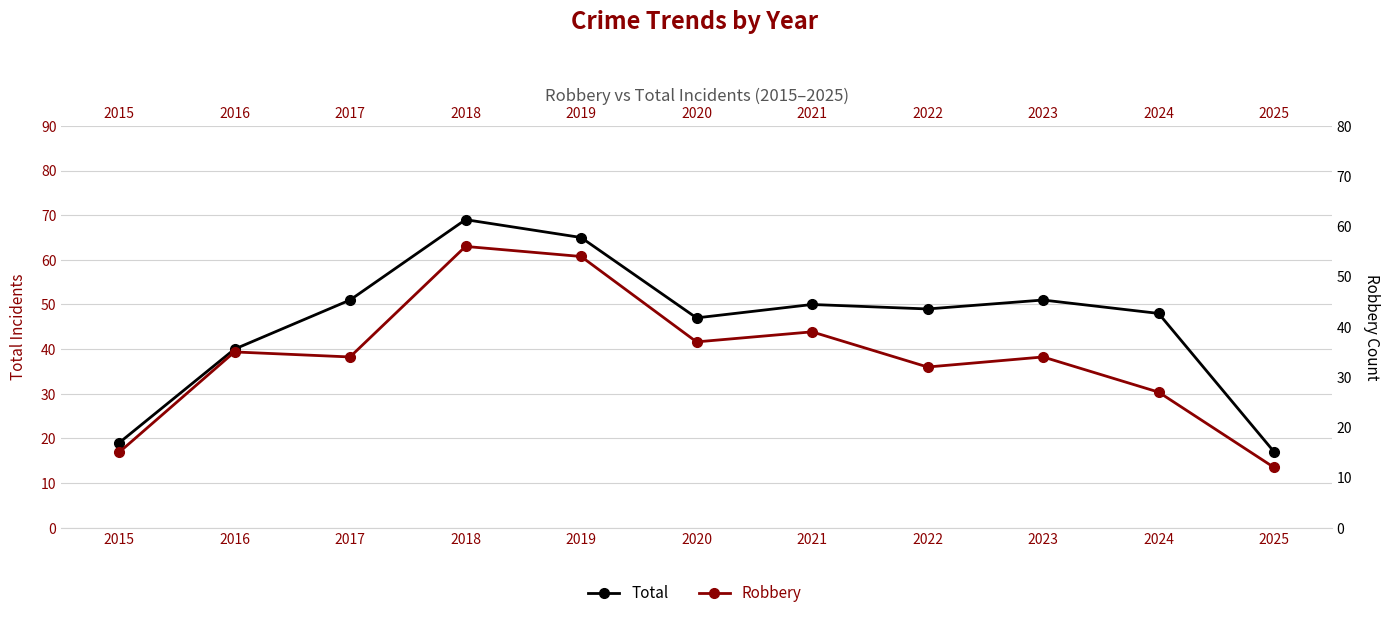

List the labels in order of Total value, largest first.

2018, 2019, 2017, 2023, 2021, 2022, 2024, 2020, 2016, 2015, 2025